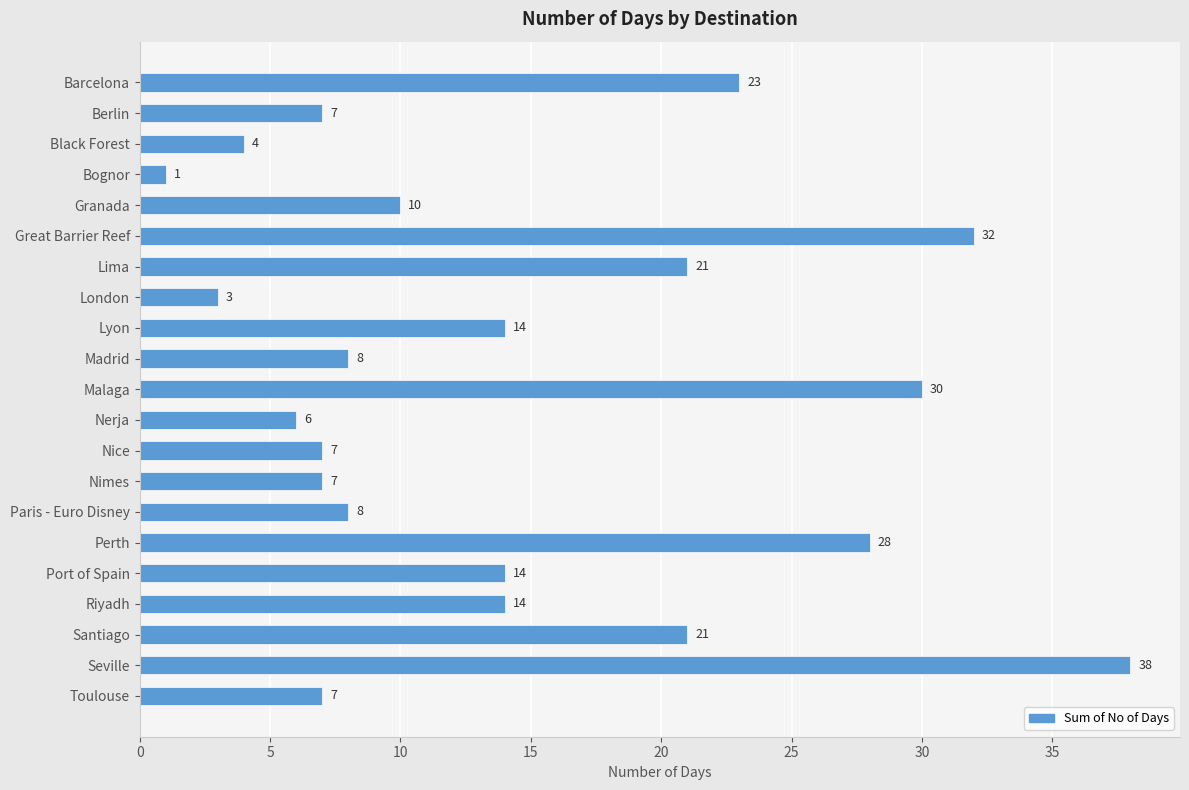

What is the change in value from Madrid to Perth?

+20